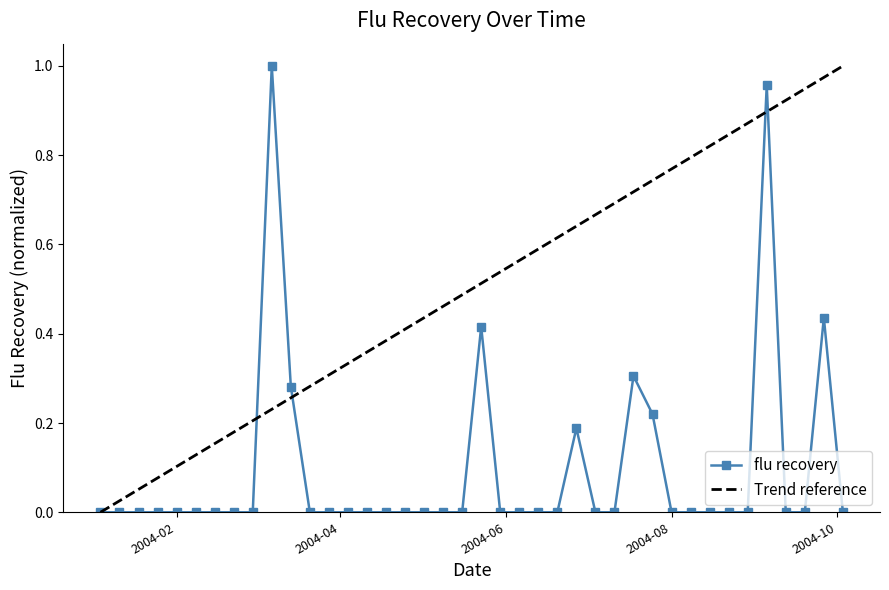

Does the chart have visible grid lines?

No